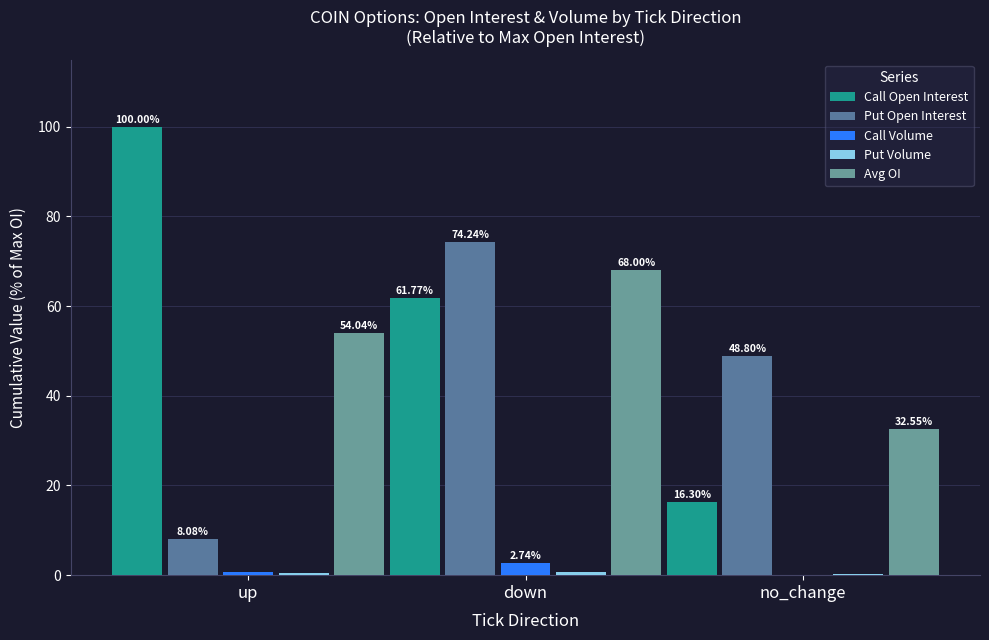

Which label corresponds to the largest value in the chart?

up